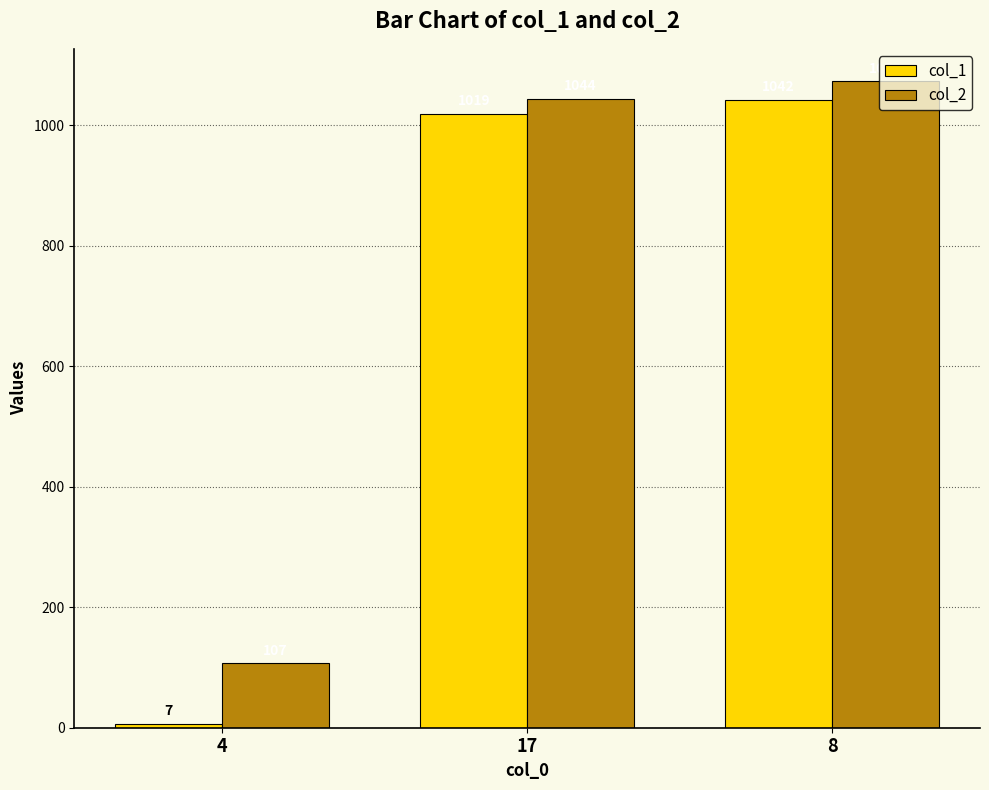

The value of col_1 at 8 is 480. True or false?

False